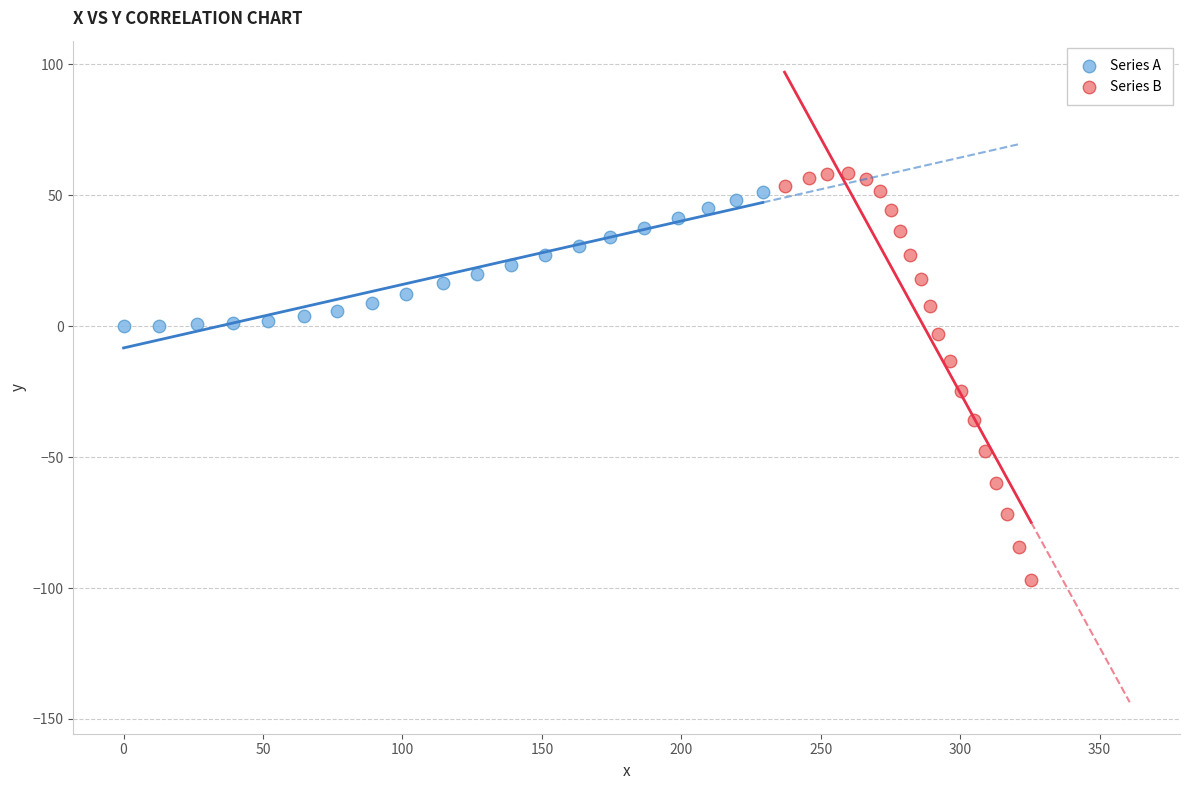

Which series reaches the minimum Y coordinate?

Series B